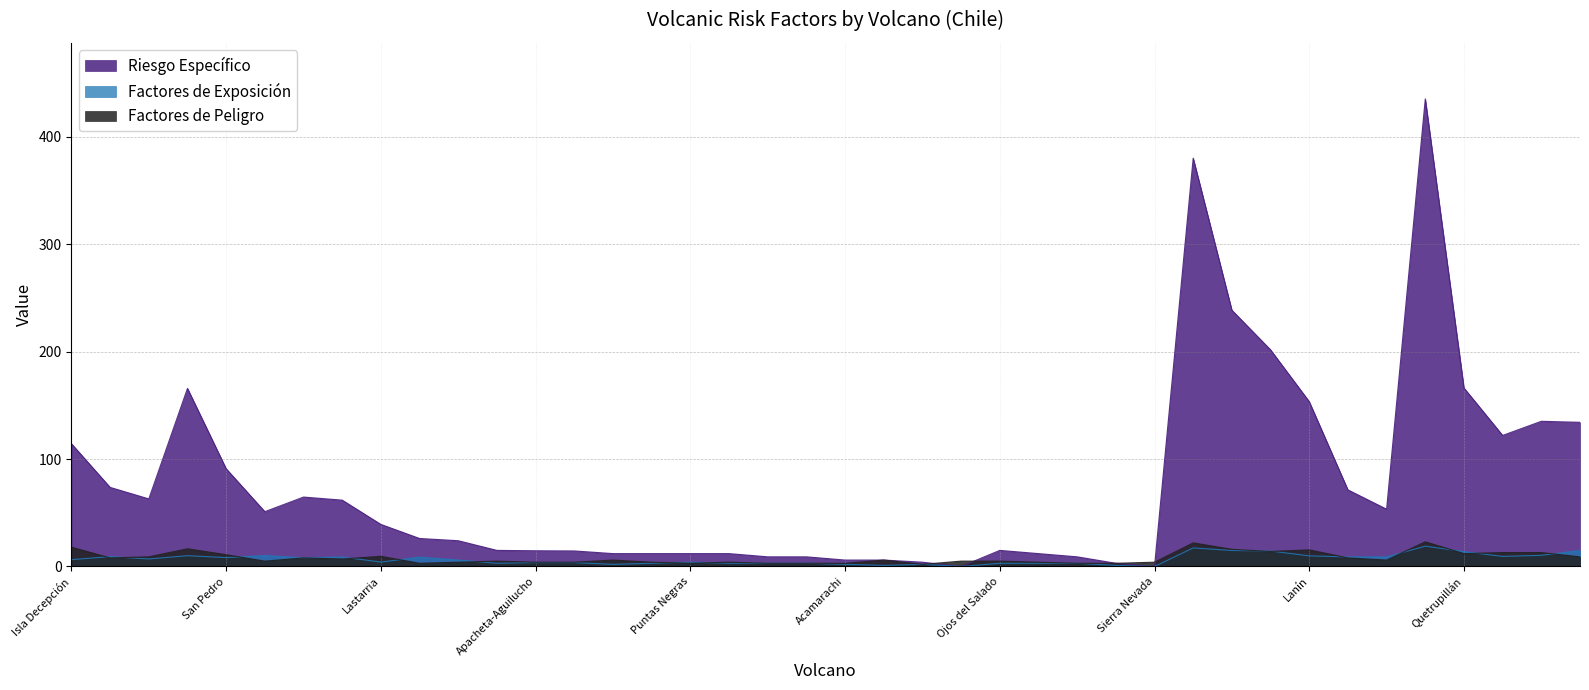

What is the sum of all Factores de Peligro values?

321.5